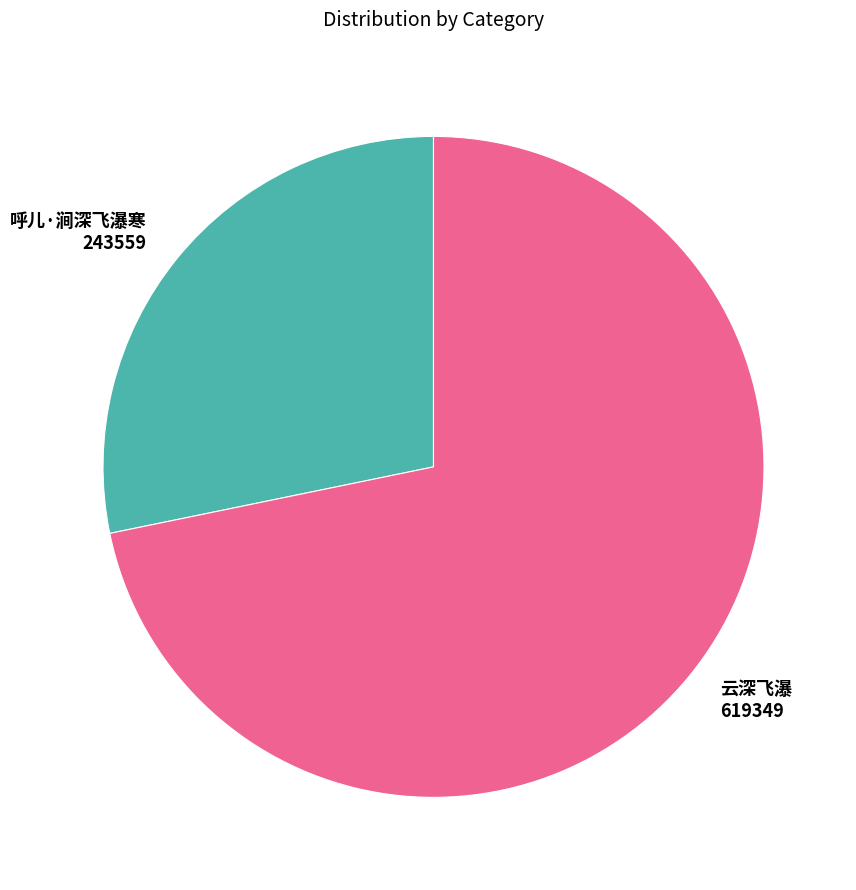

Approximately how many times larger is the value at 云深飞瀑 compared to 呼儿·涧深飞瀑寒?

2.5